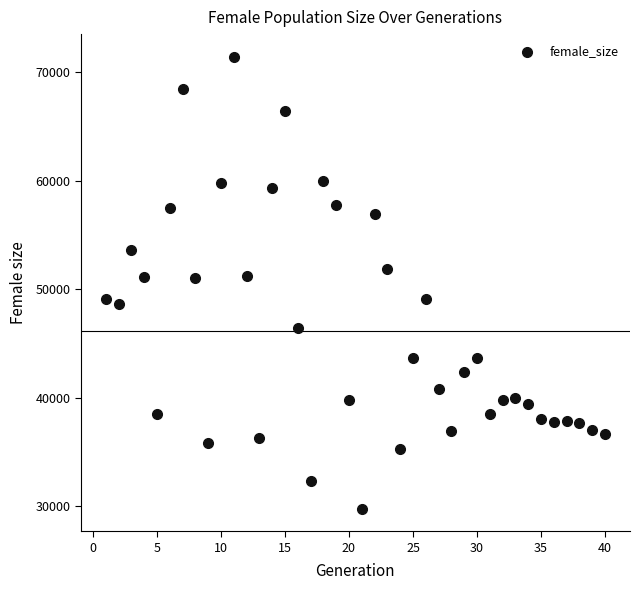

What is the range of Y values (max minus min)?

41620